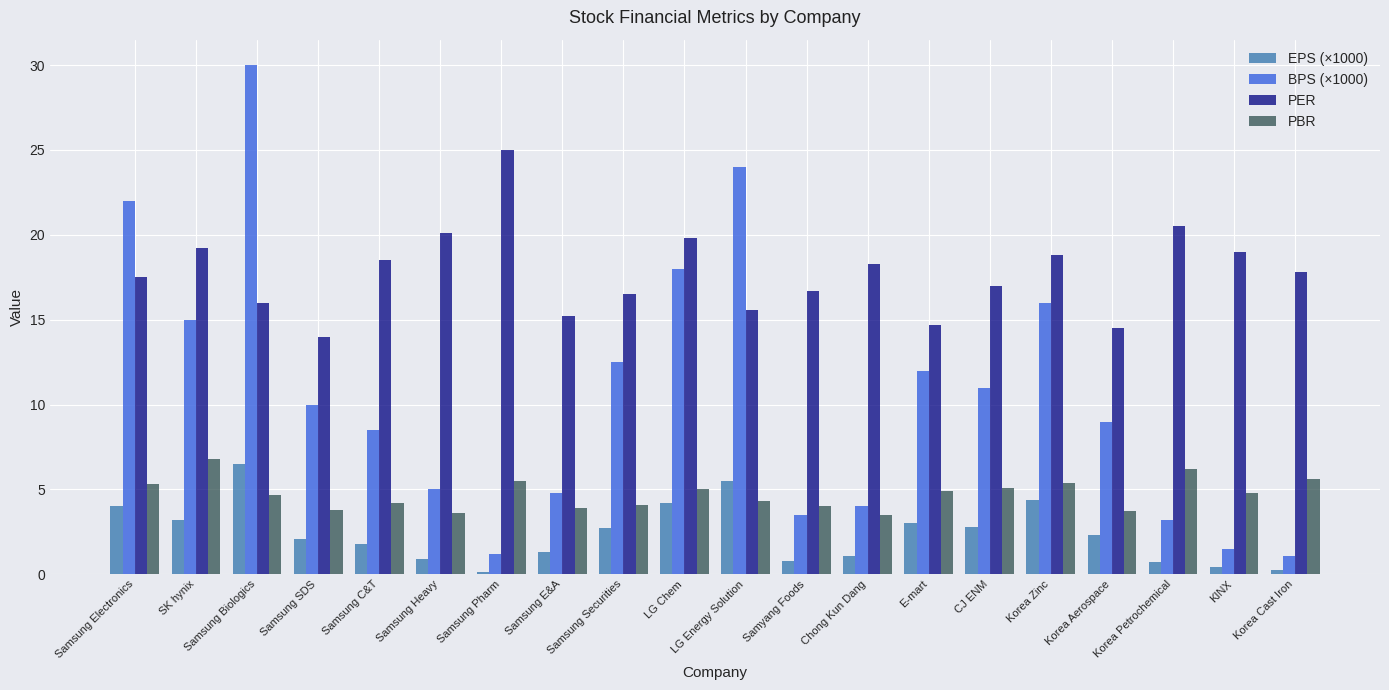

What is the average value of the PBR series?

4.7